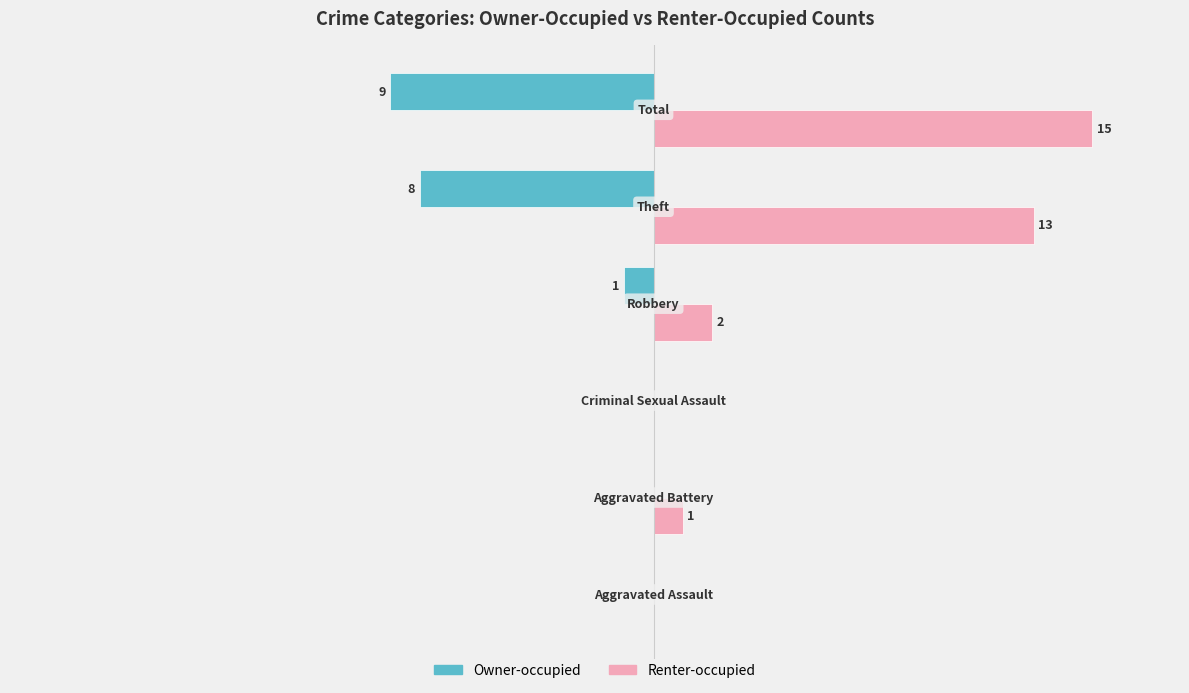

What is the difference between the maximum and minimum values in the Renter-occupied series?

15